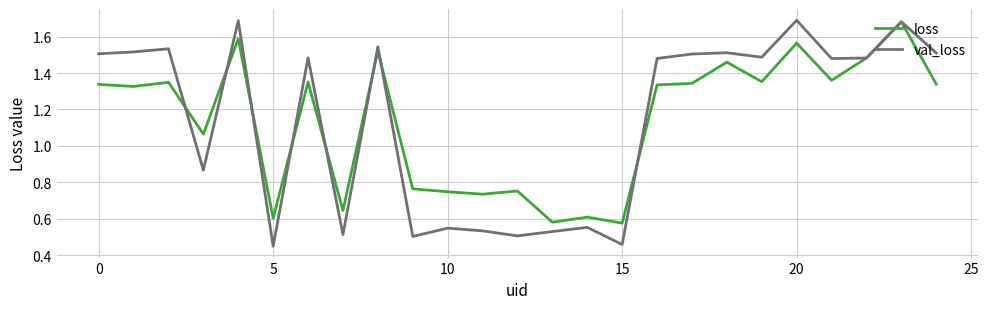

Which series has the widest spread of values?

val_loss